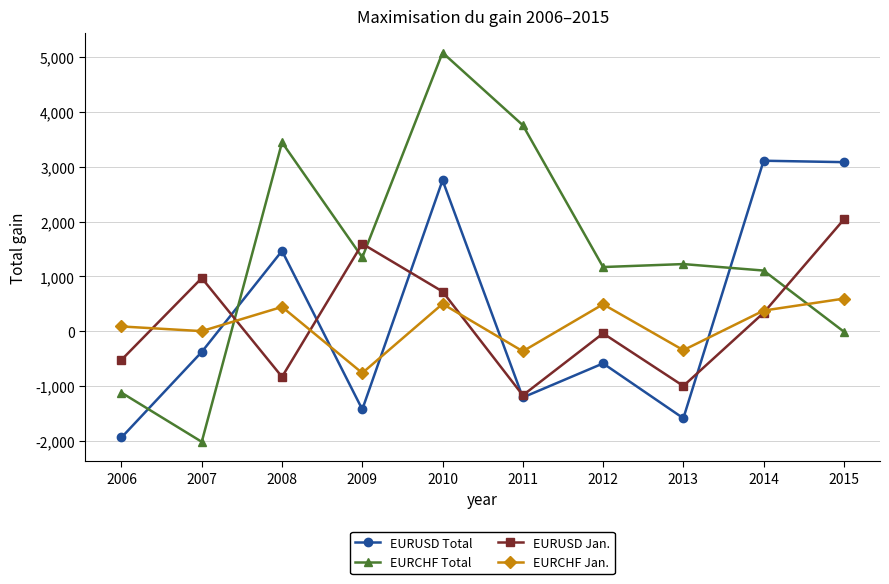

Which series changed the most between 2006 and 2012?

EURCHF Total